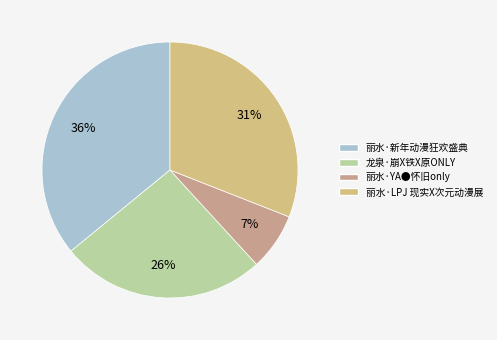

Which category has the biggest portion of the pie?

丽水·新年动漫狂欢盛典